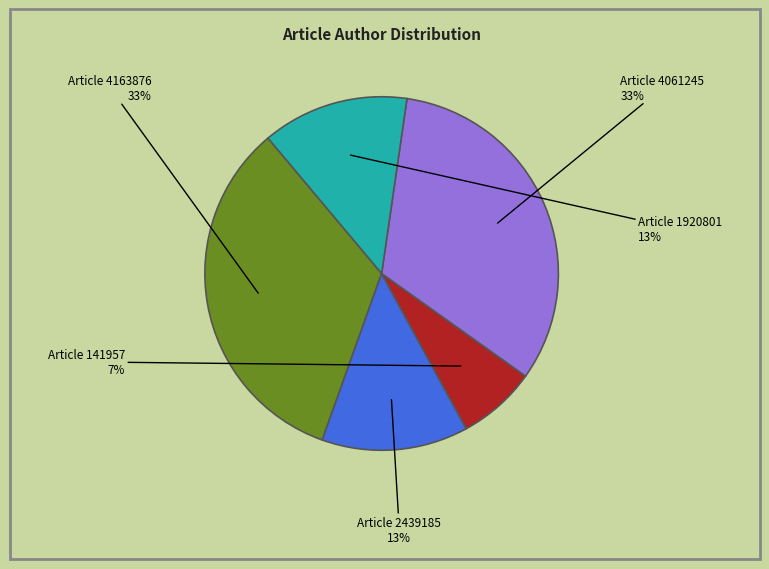

Is there any slice that represents more than half of the pie?

No